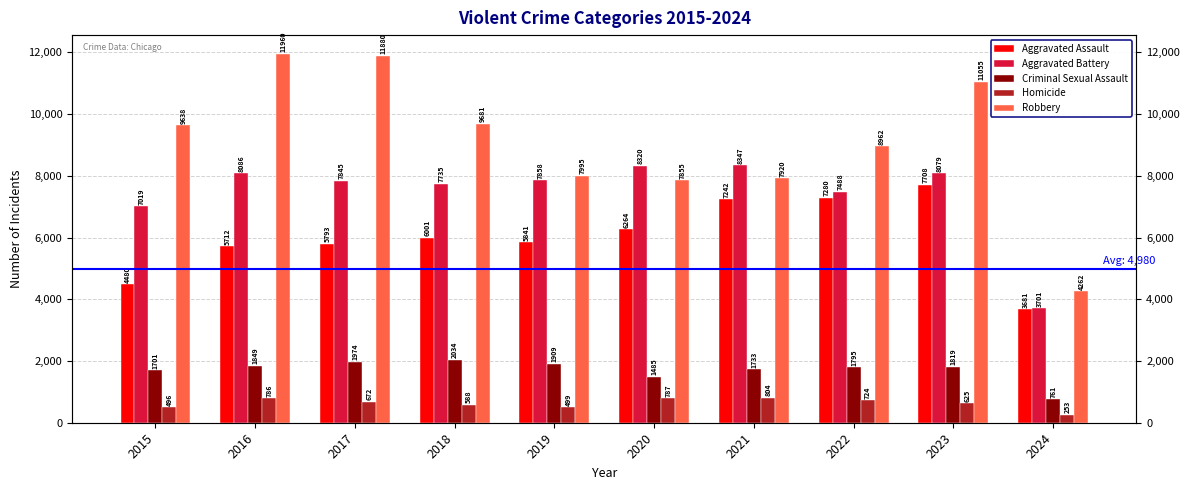

How many data points does each series have?

10